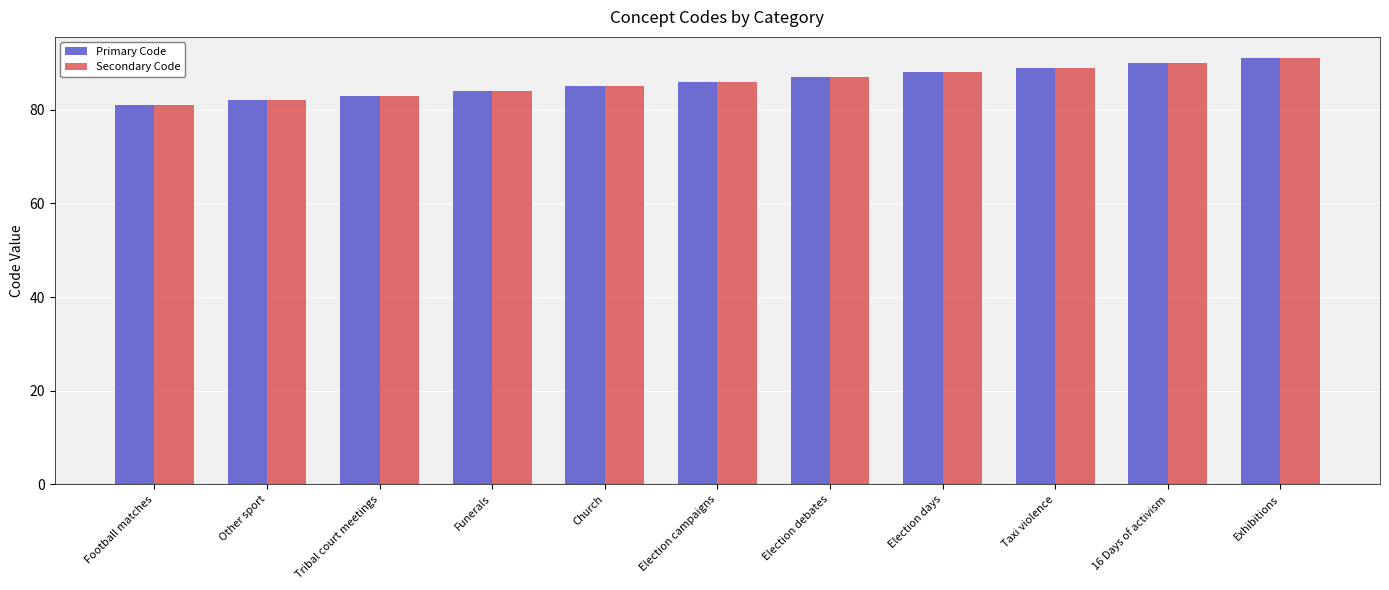

What position from the right is Church?

7